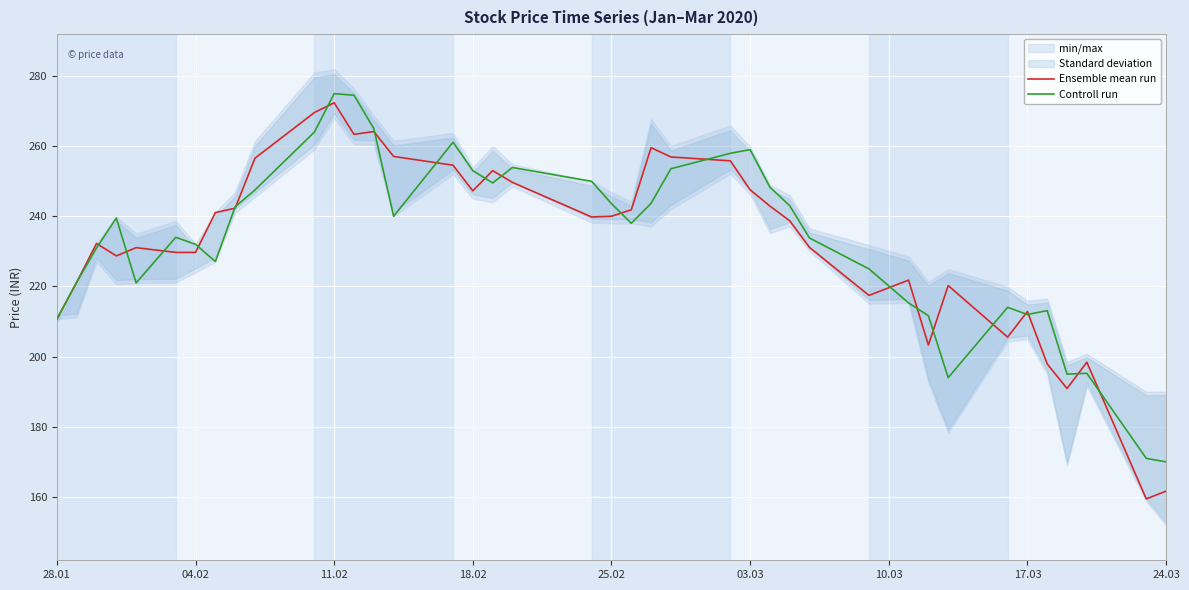

True or false: Ensemble mean run has a value of 379.0 at 18.02.

False